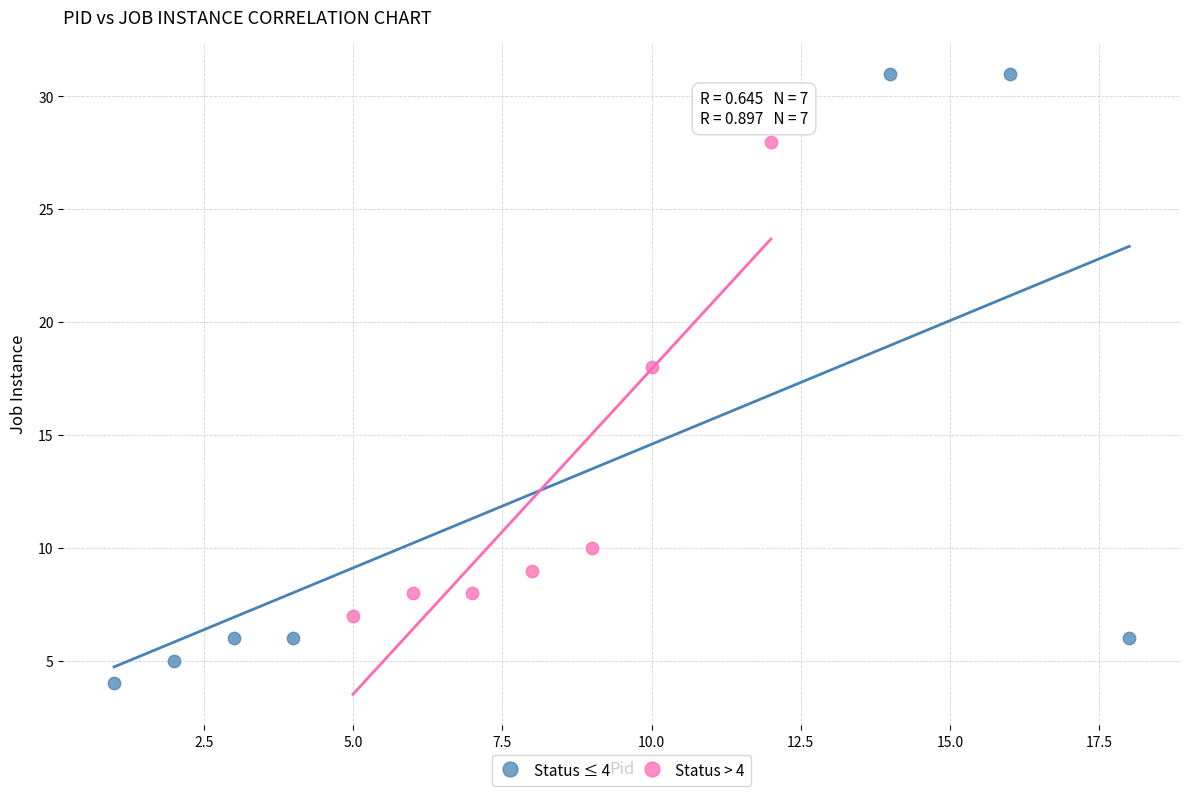

What are all the series names shown in the legend?

Status ≤ 4, Status > 4